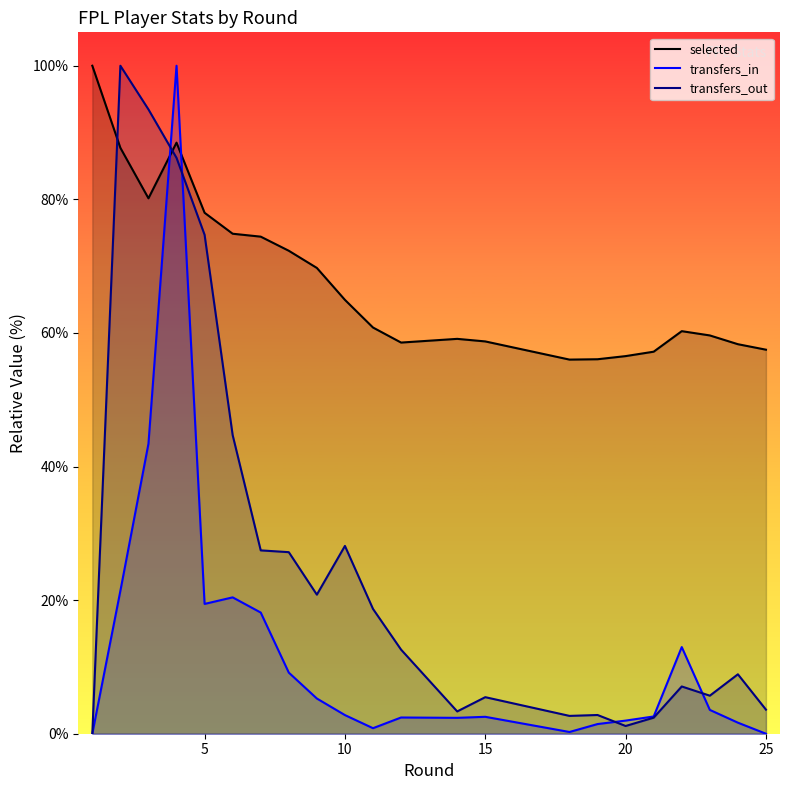

Between which two adjacent categories do selected and transfers_in first intersect?

3 and 4